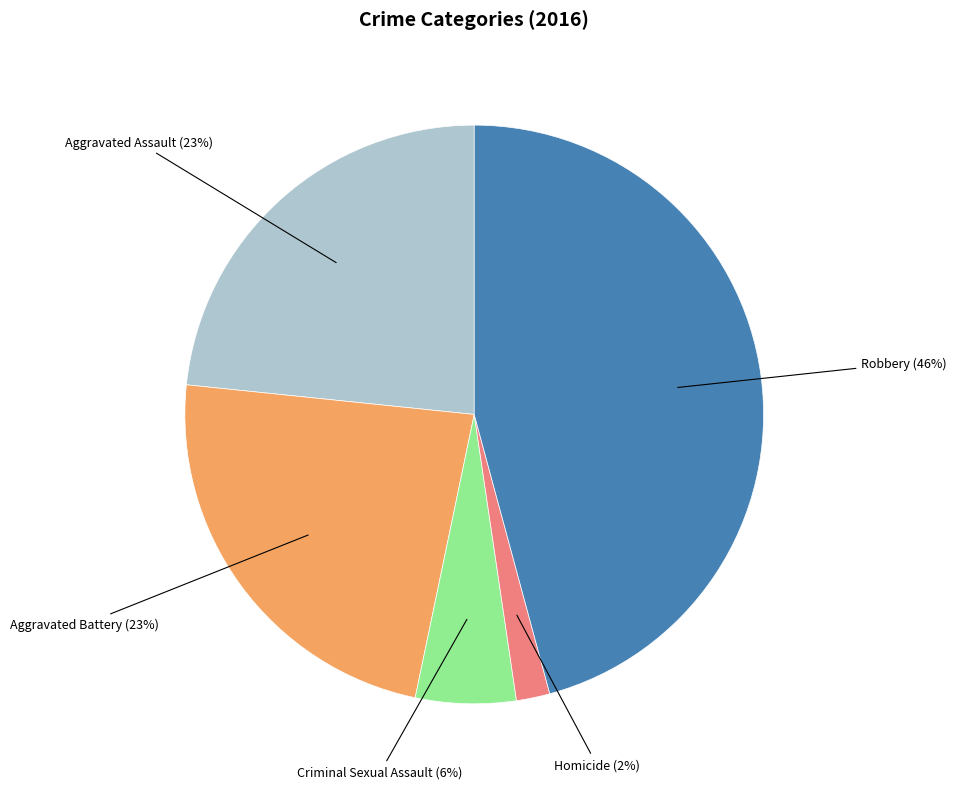

What percentage is the Robbery slice, to the nearest percent?

46%